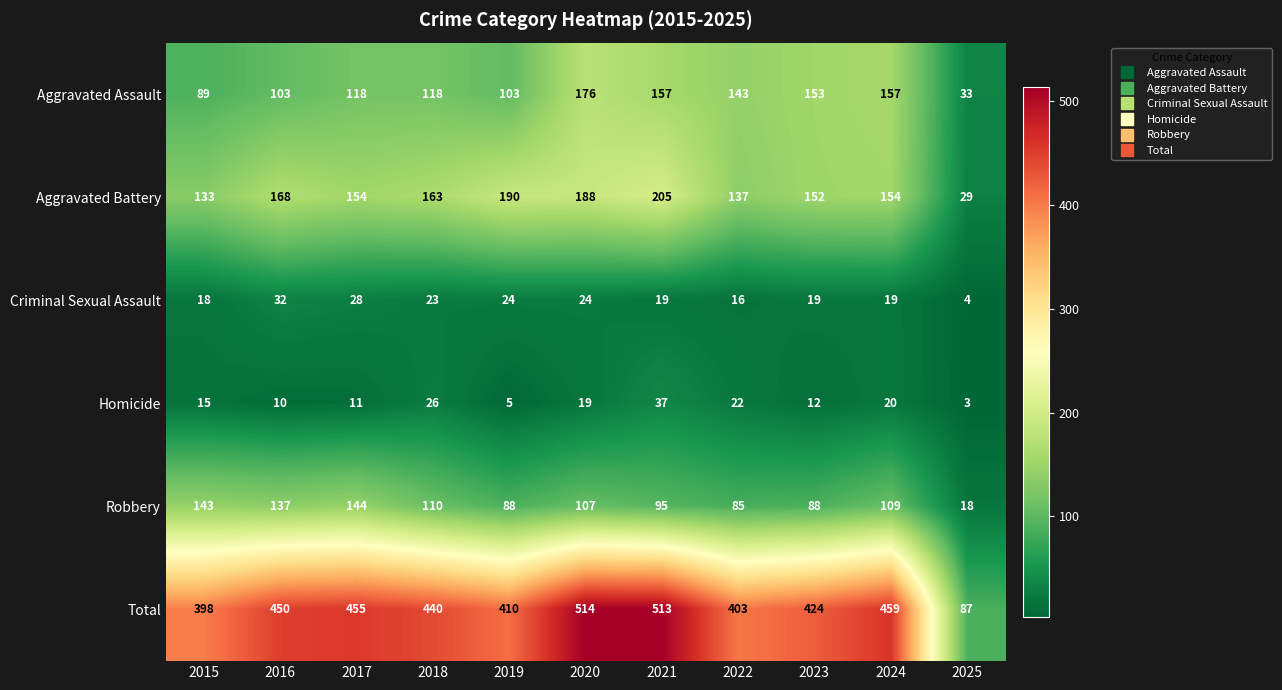

Where is Homicide nearest to the value 20?

2024